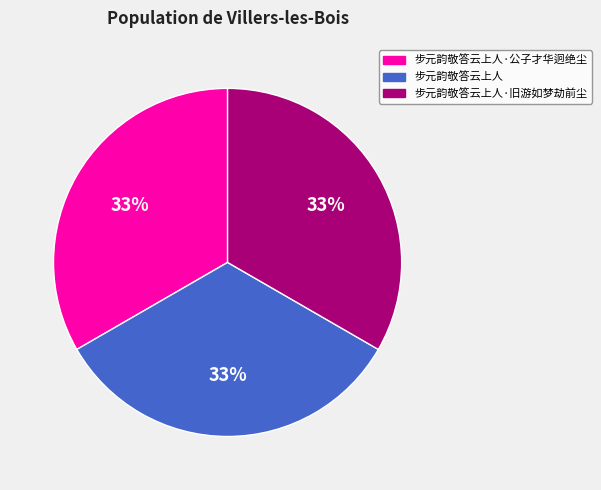

Is there any slice that represents more than half of the pie?

No